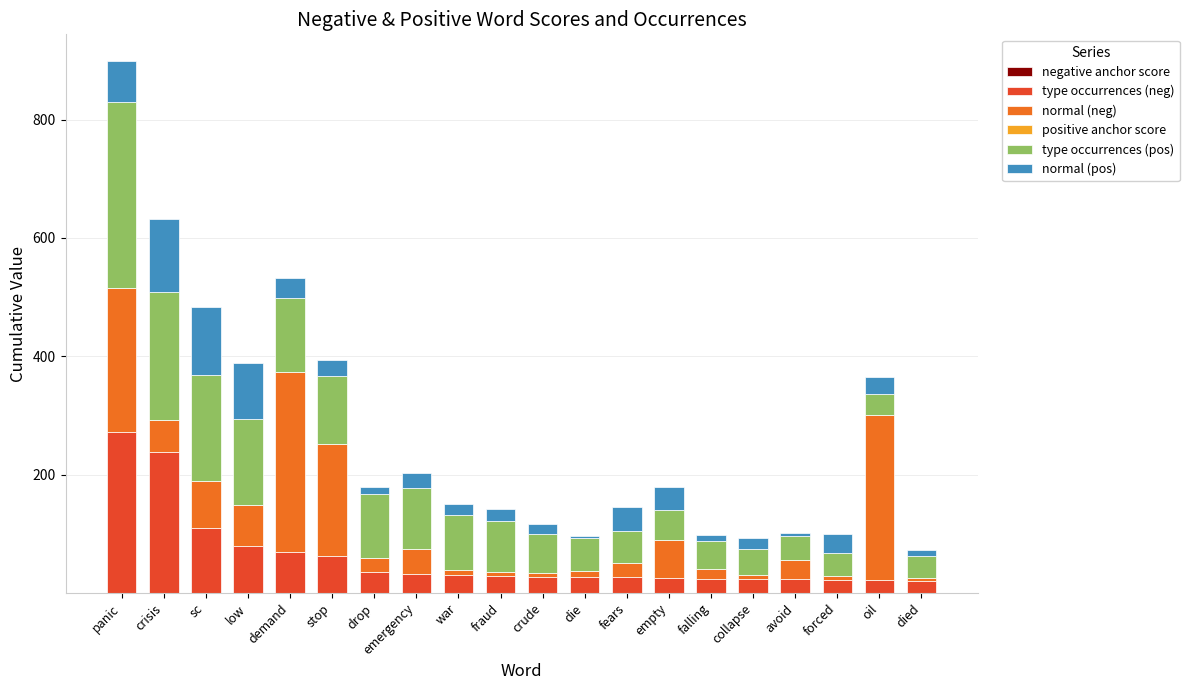

At which category is the sum across all series the highest?

panic